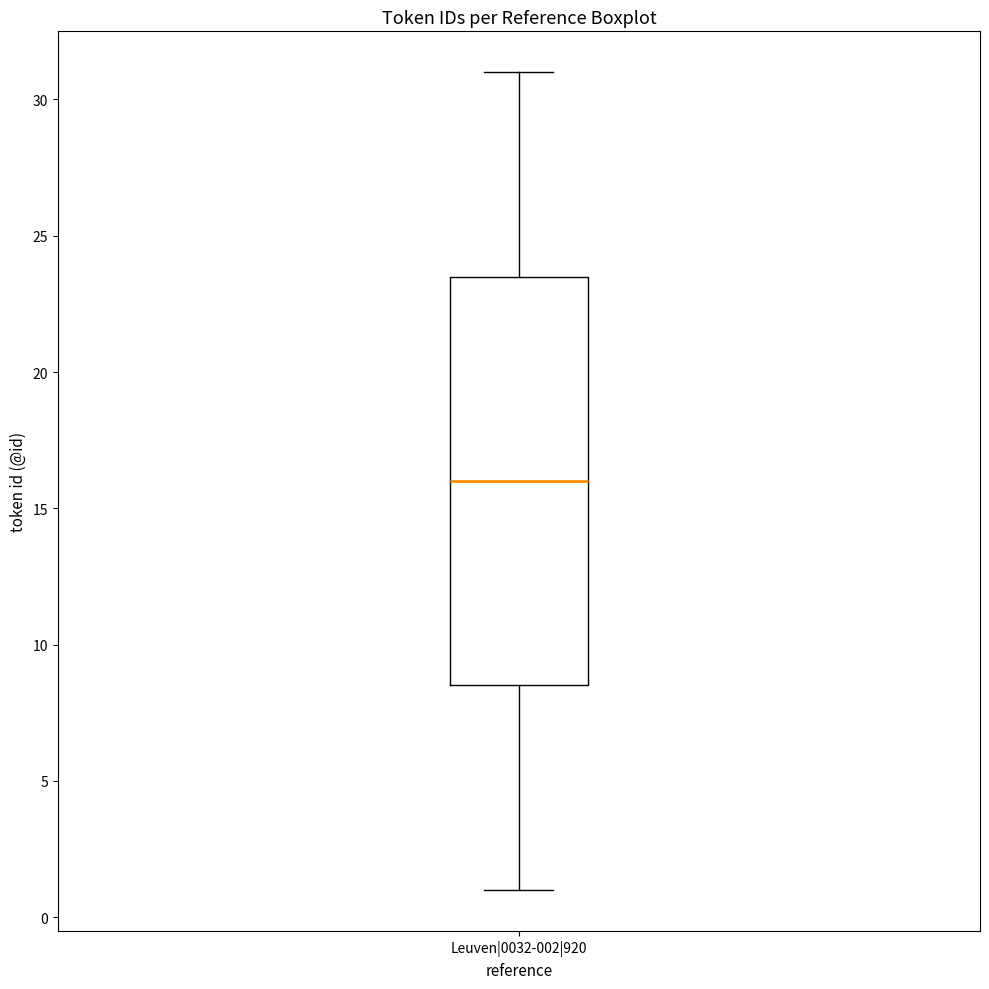

Read this box plot against the y-axis: the position of the median line, the range covered by the box, and the ends of both whiskers. The values are not printed on the chart, so give them approximately, as read against the axis.

median 16.0, box 8.5 to 23.5, whiskers 1.0 to 31.0